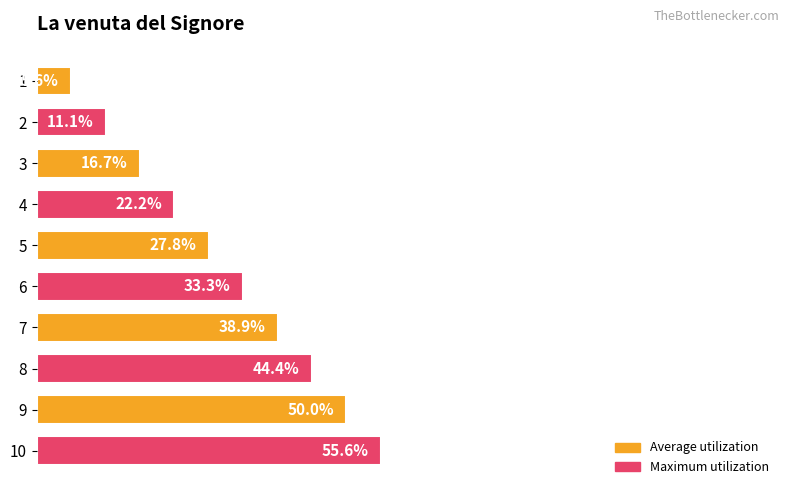

Rank the categories by value from highest to lowest.

10, 9, 8, 7, 6, 5, 4, 3, 2, 1